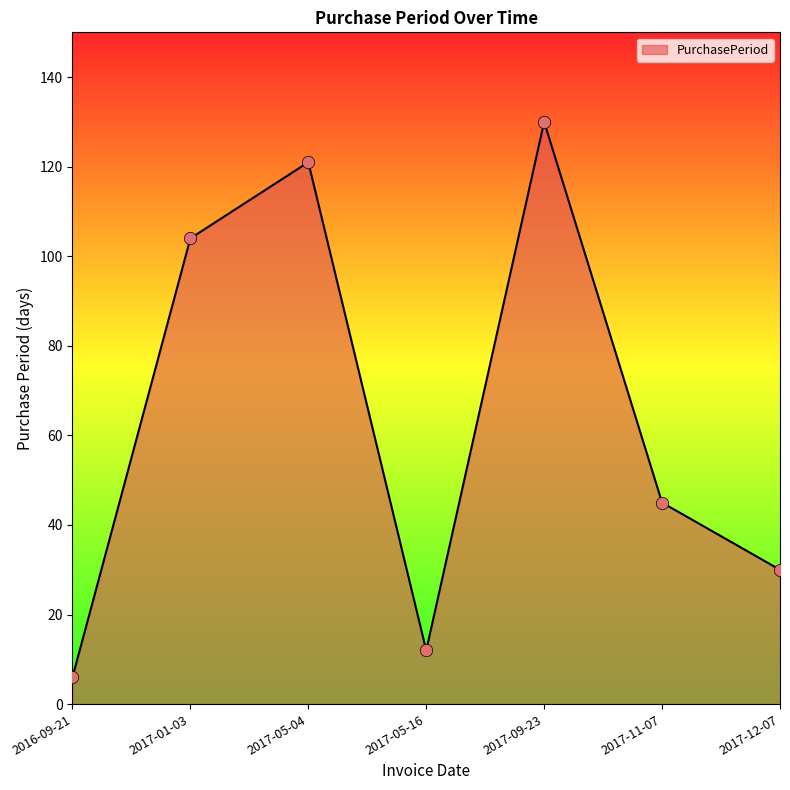

What is the change in value from 2017-05-04 to 2017-11-07?

-76